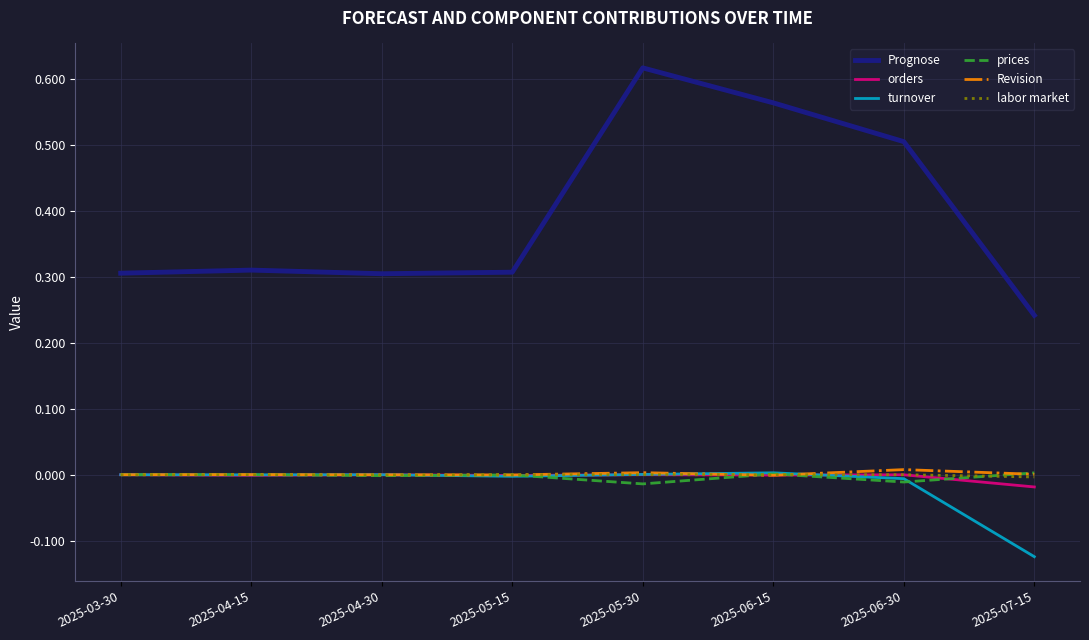

Which category has the lowest value across all series?

2025-07-15